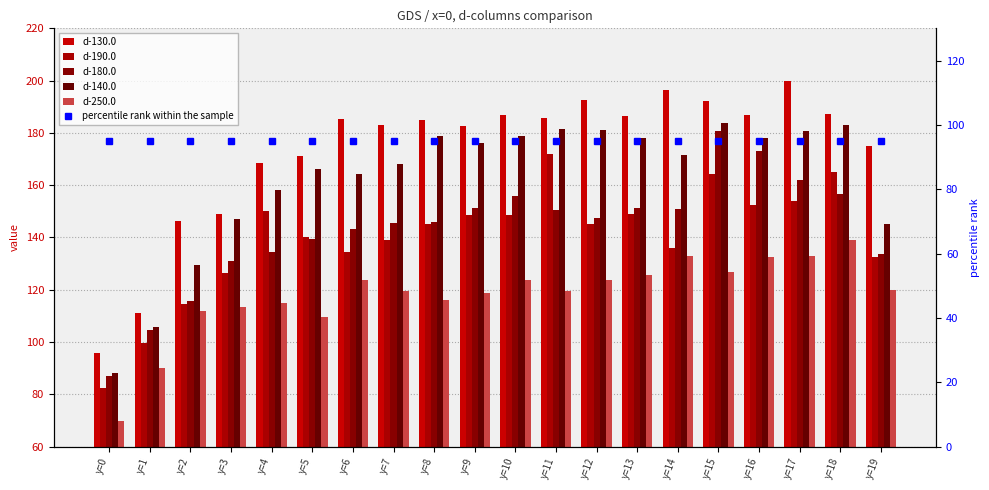

What is the maximum value shown in the chart?

199.8